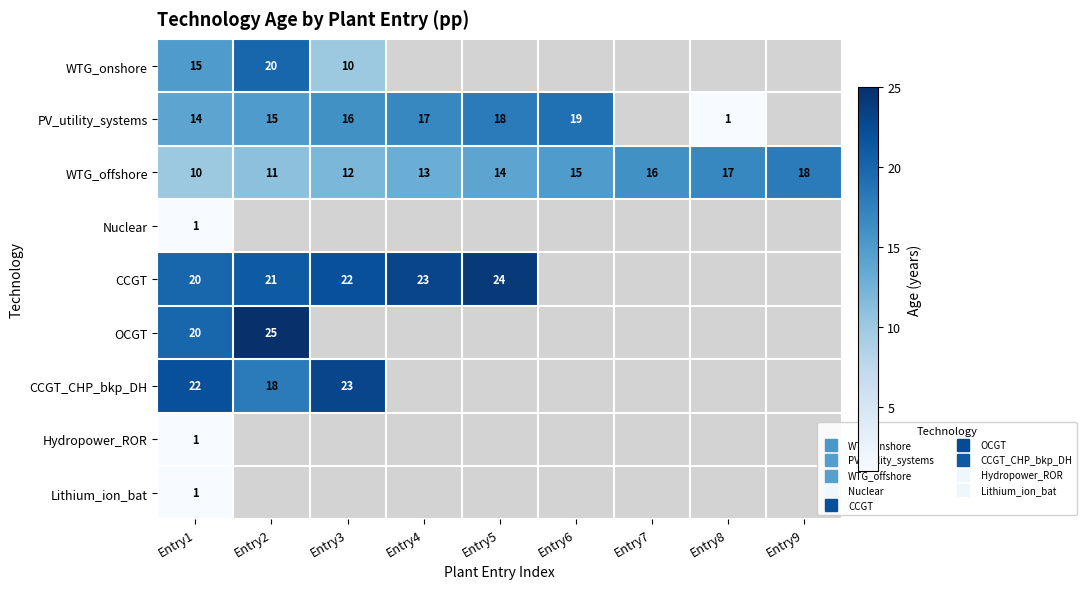

Where is Lithium_ion_bat nearest to the value 1?

Entry1